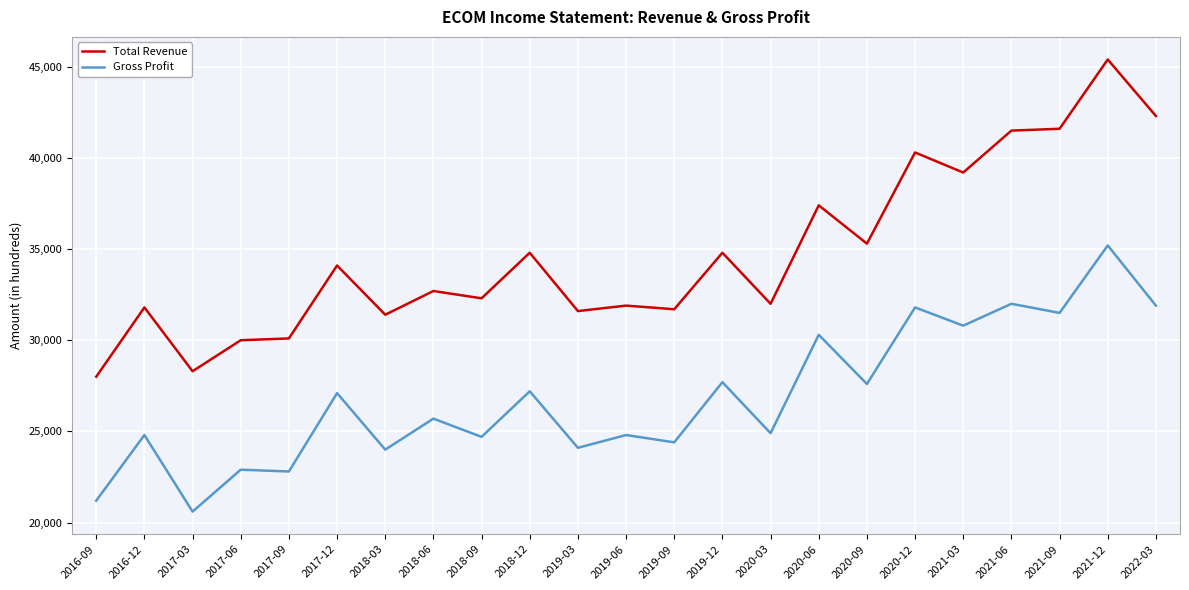

True or false: Gross Profit and Total Revenue intersect in this chart.

False